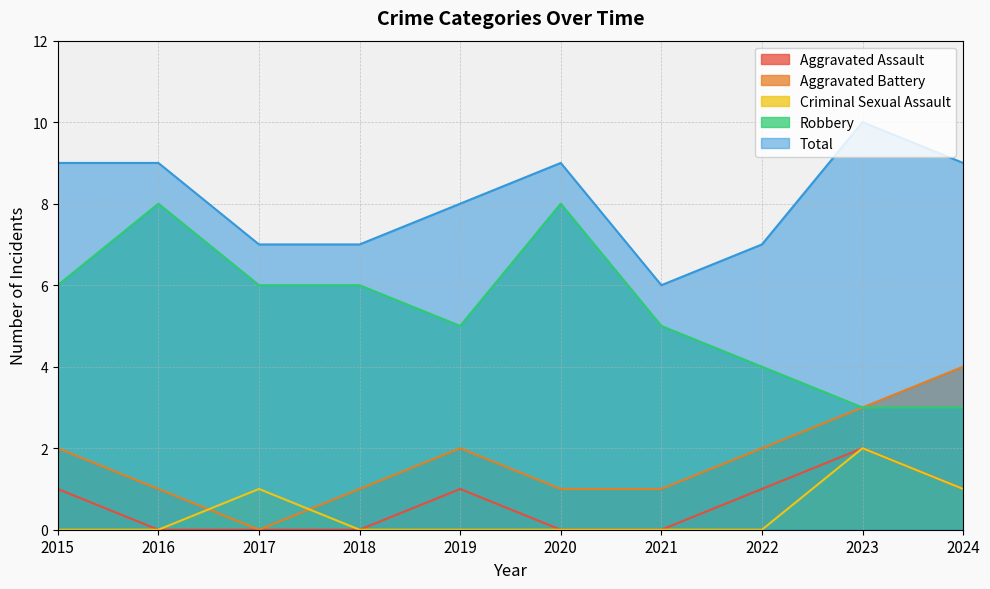

How many lines are shown in the chart?

5